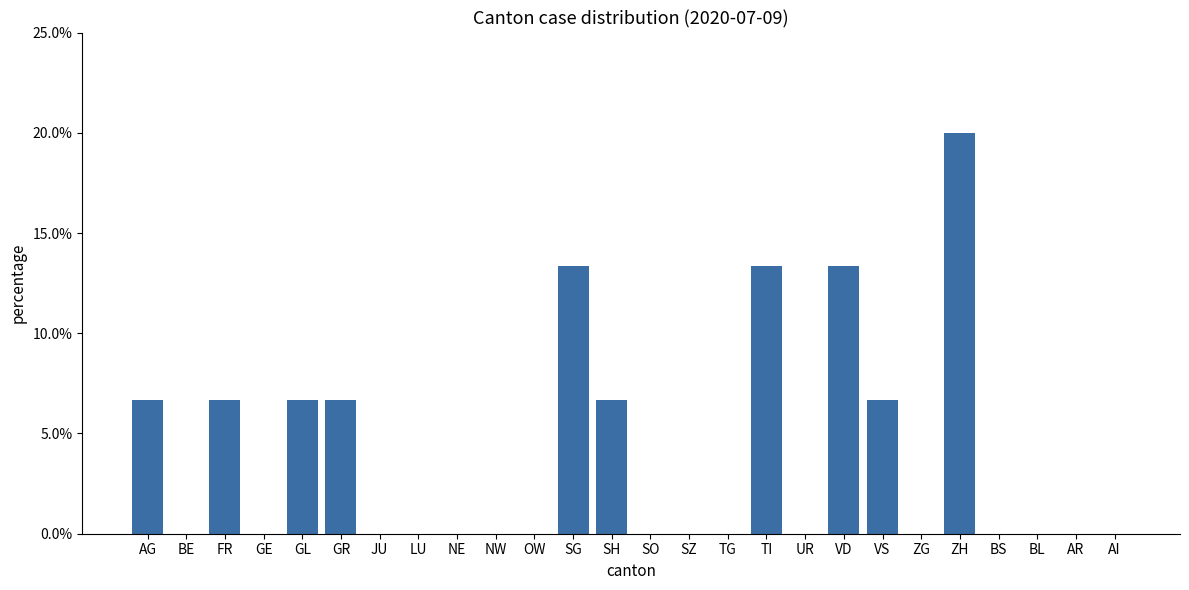

Is it true that the value at AI is -0.1?

False